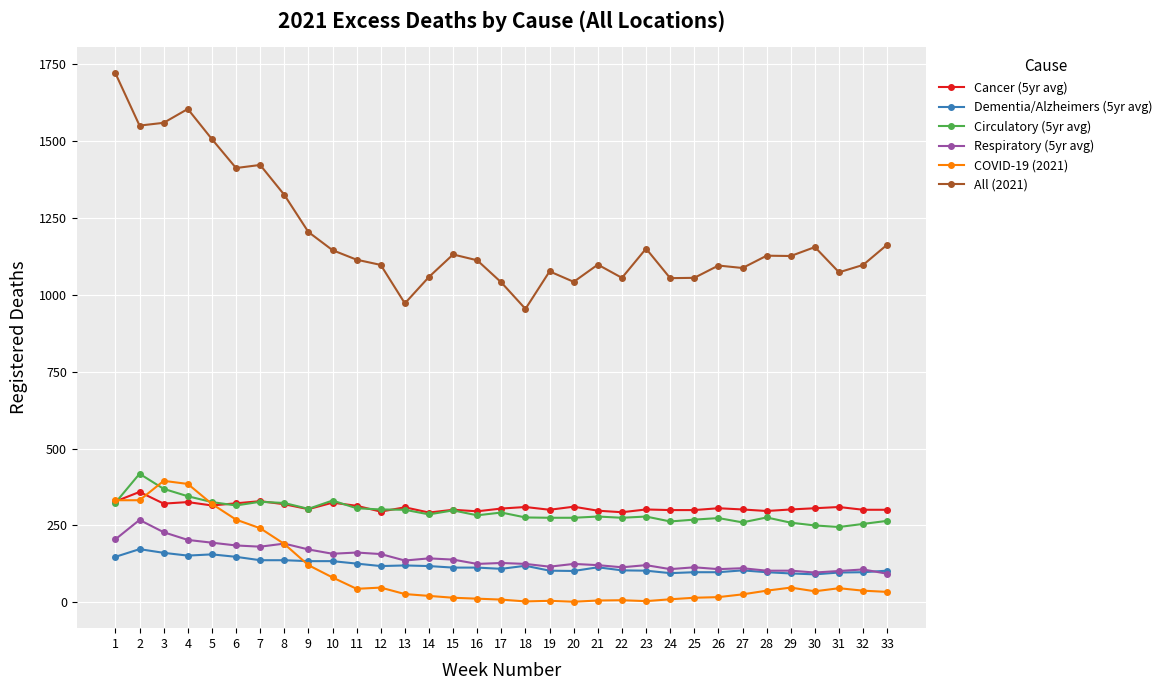

Which series has the widest spread of values?

All (2021)